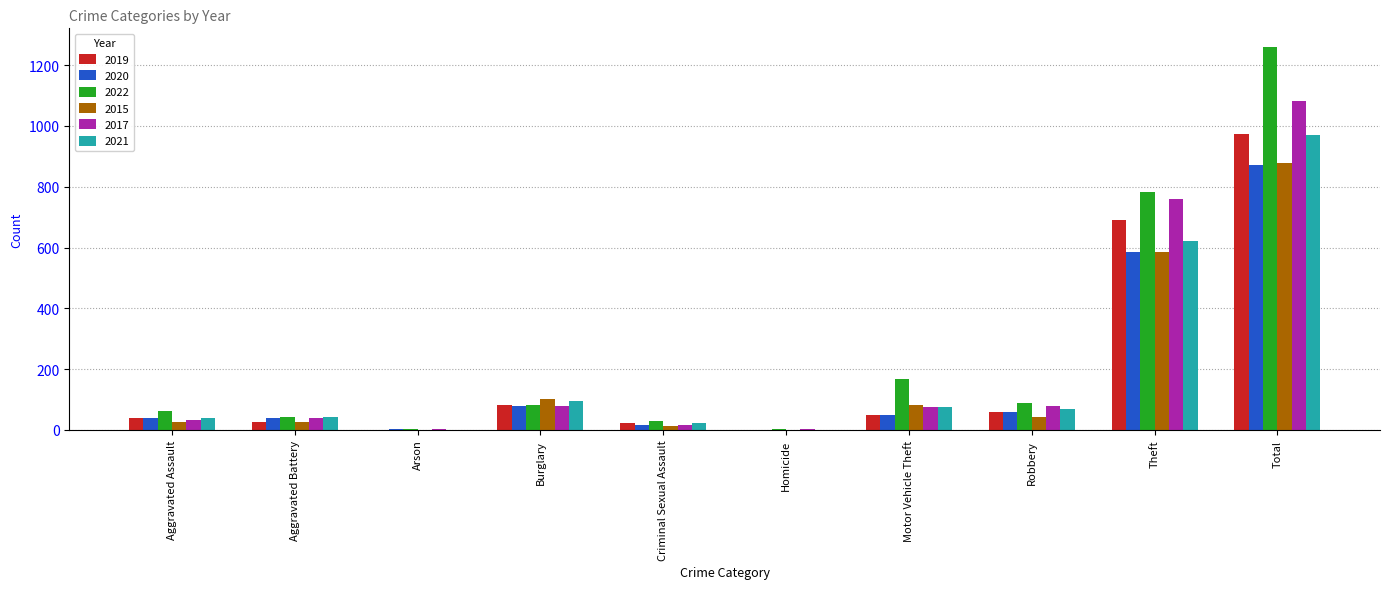

The 2015 series shows 1431 at Total. True or false?

False